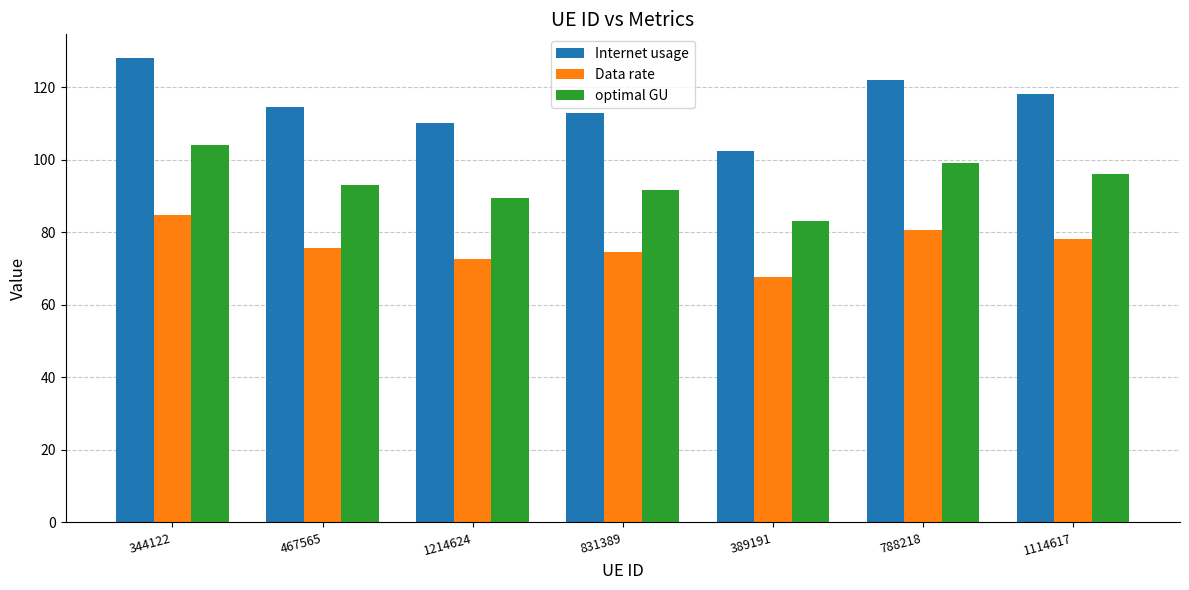

At how many categories does at least one series exceed 107?

6